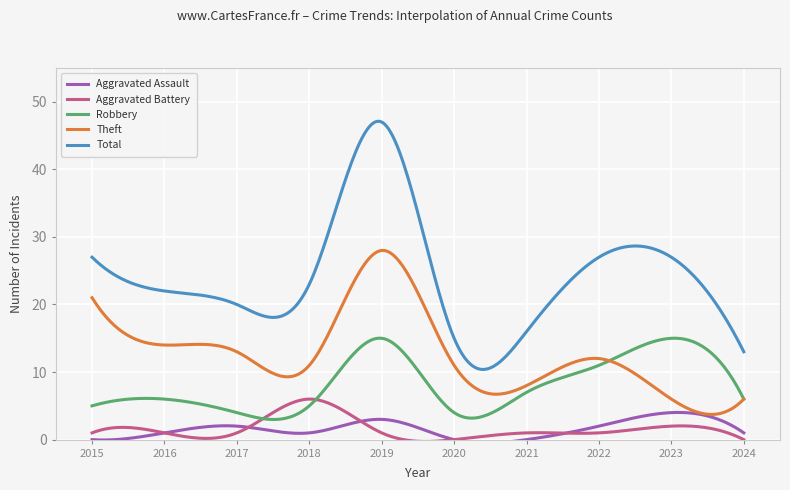

Does the chart have visible grid lines?

Yes